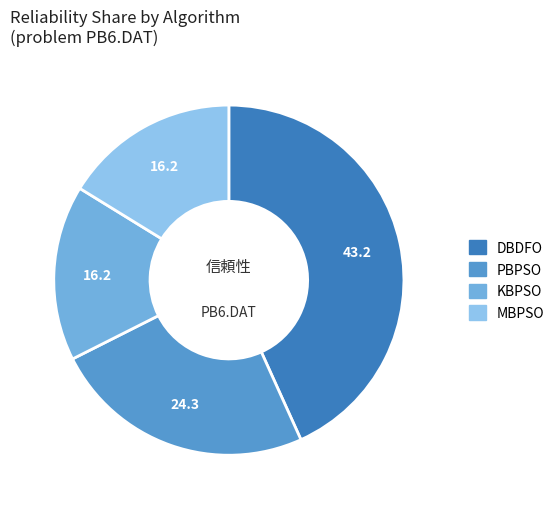

How many slices are in this pie chart?

4